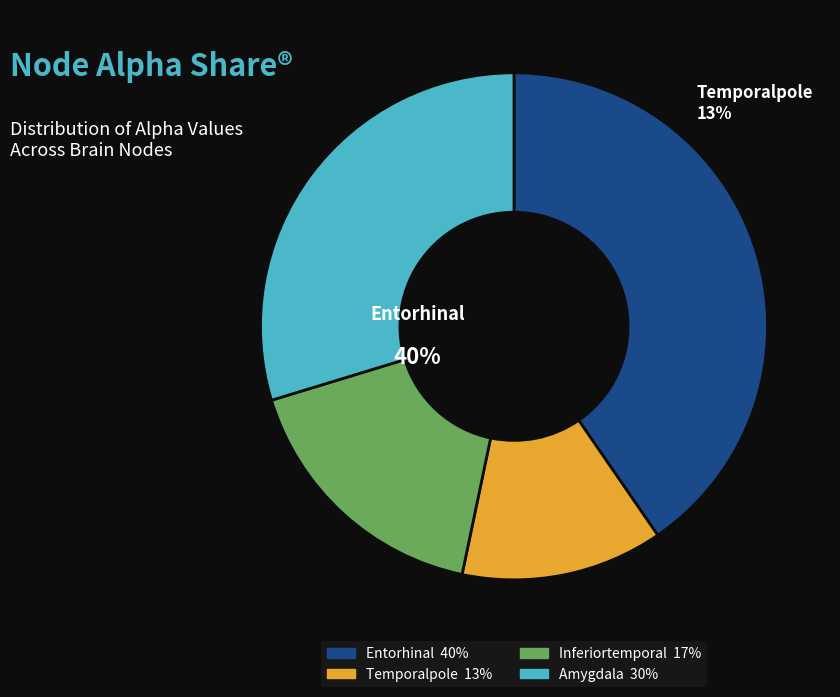

Does any single category account for the majority?

No